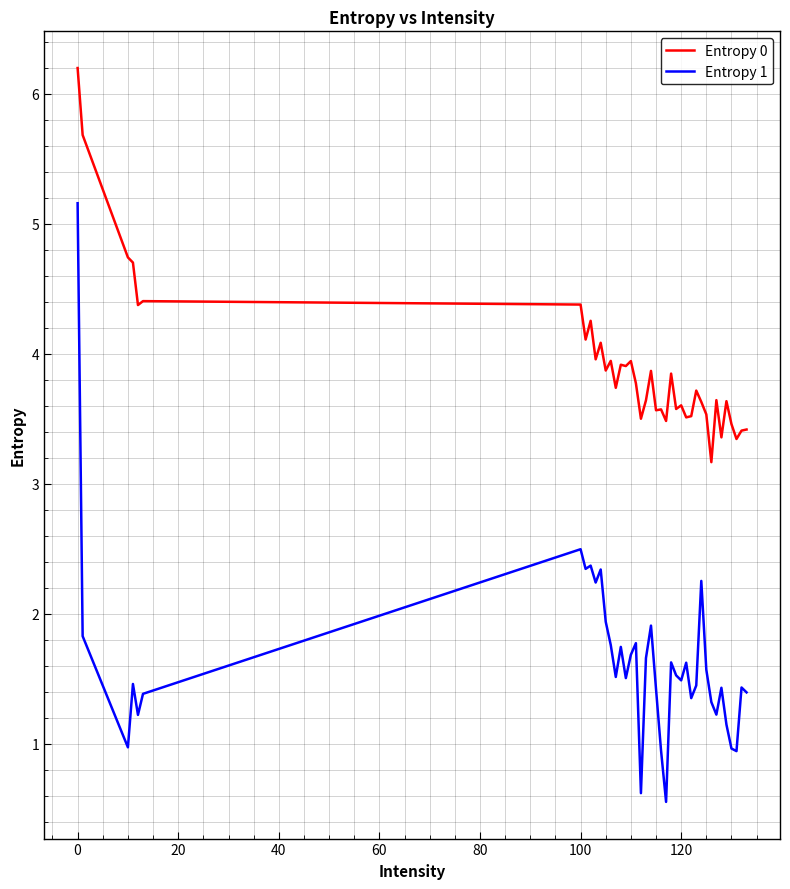

Which series has the largest range (max minus min)?

Entropy 1